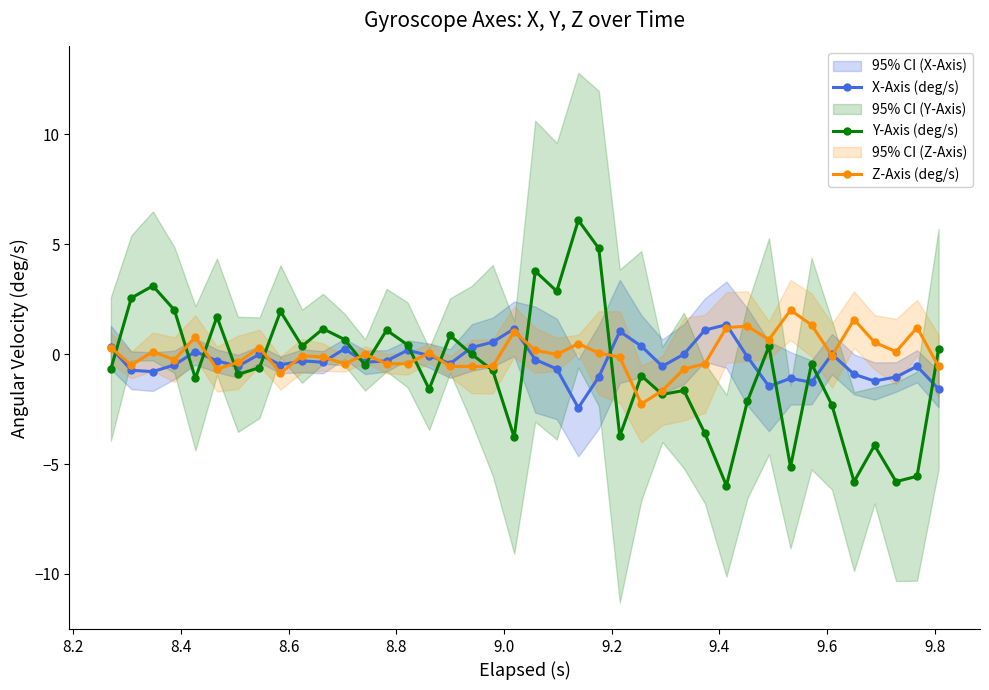

What is the value of the X-Axis (deg/s) point at the 4th from the left?

-0.5